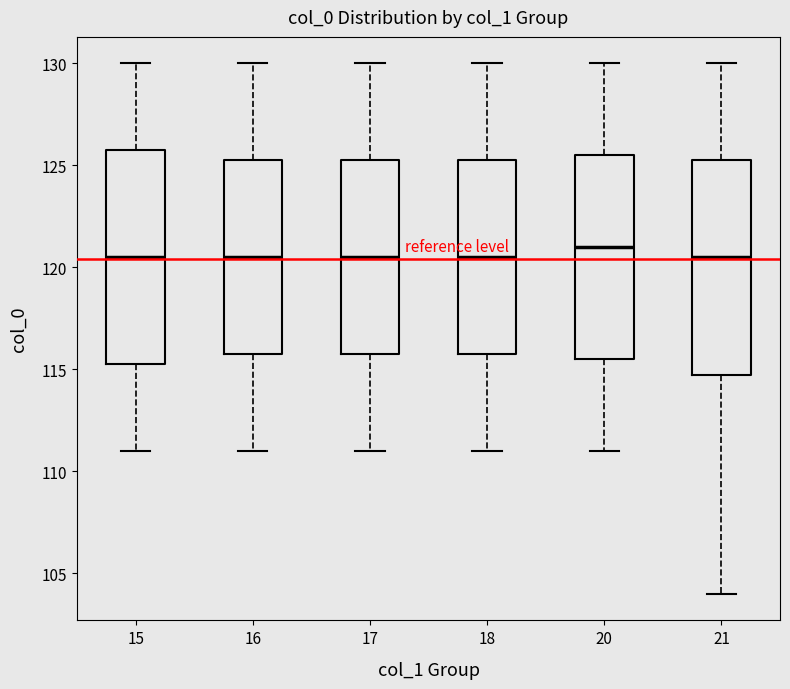

Reading left to right, transcribe this box plot: for each box, give where its median line is, the range the box spans, and where its two whiskers end, as read against the y-axis. The values are not printed on the chart, so give them approximately, as read against the axis.

15: median 120.5, box 115.5 to 126.0, whiskers 111.0 to 130.0
16: median 120.5, box 116.0 to 125.5, whiskers 111.0 to 130.0
17: median 120.5, box 116.0 to 125.5, whiskers 111.0 to 130.0
18: median 120.5, box 116.0 to 125.5, whiskers 111.0 to 130.0
20: median 121.0, box 115.5 to 125.5, whiskers 111.0 to 130.0
21: median 120.5, box 115.0 to 125.5, whiskers 104.0 to 130.0